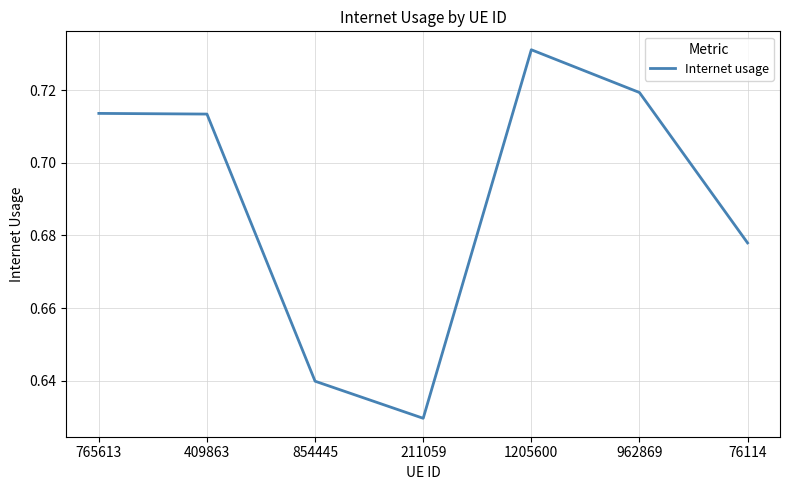

Which label corresponds to the largest value in the chart?

1205600